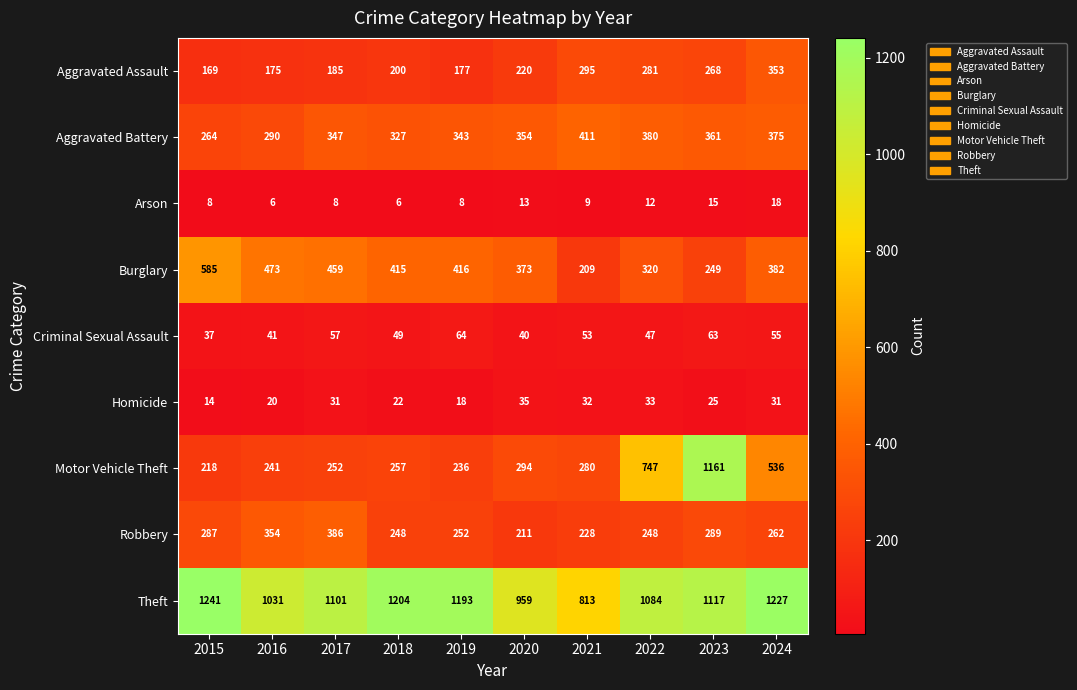

The value of Criminal Sexual Assault at 2021 is 79. True or false?

False